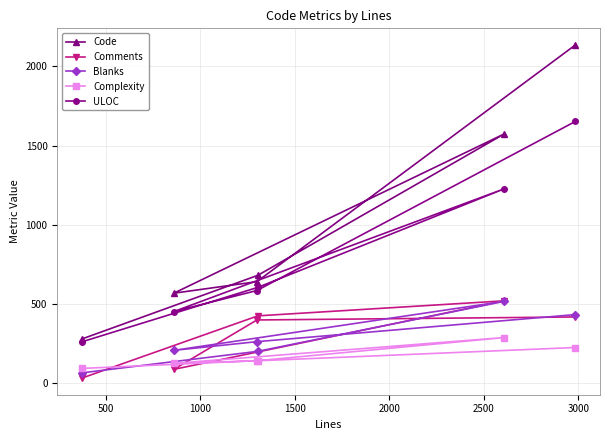

What is the value of the Code point at the 2nd from the left?

567